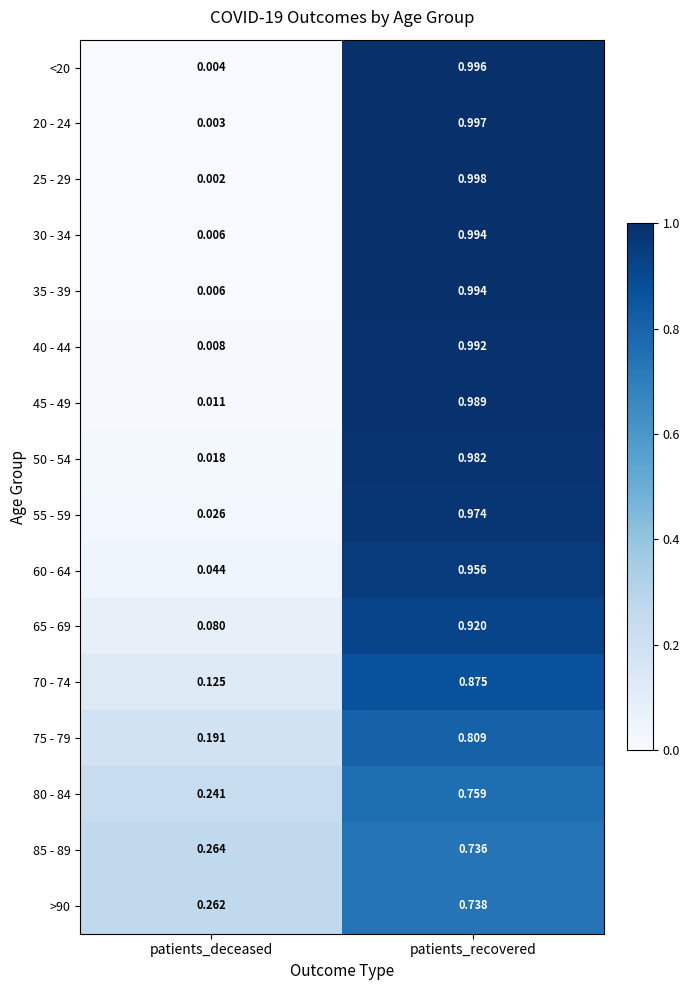

Which category has the lowest value across all series?

patients_deceased